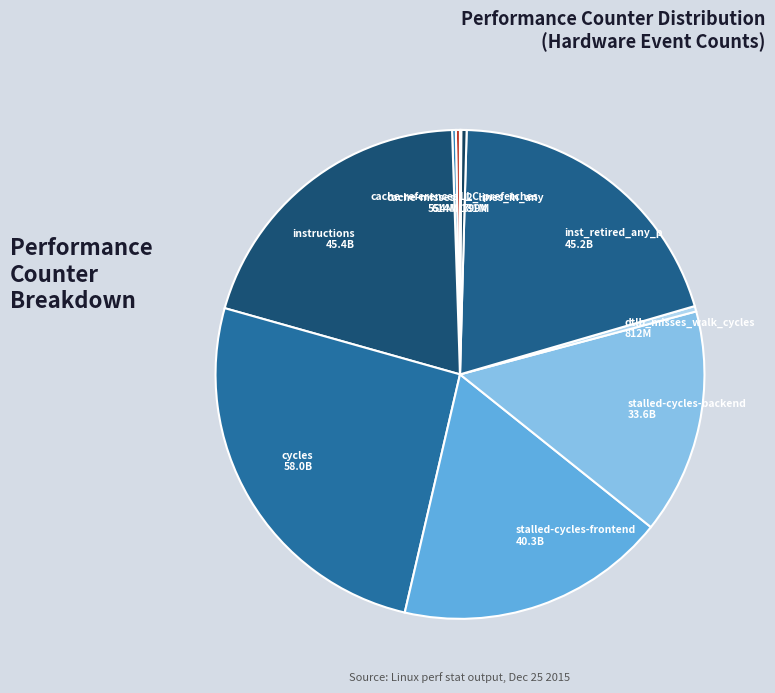

Approximately how many times larger is the value at instructions compared to dtlb_misses_walk_cycles?

55.9